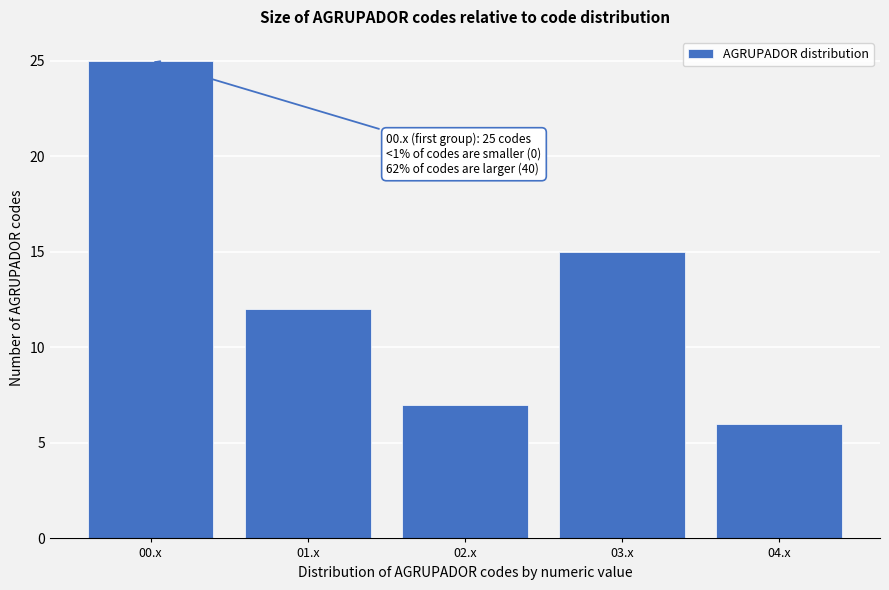

Reading left to right, transcribe all the data shown in this chart.

25	12	7	15	6